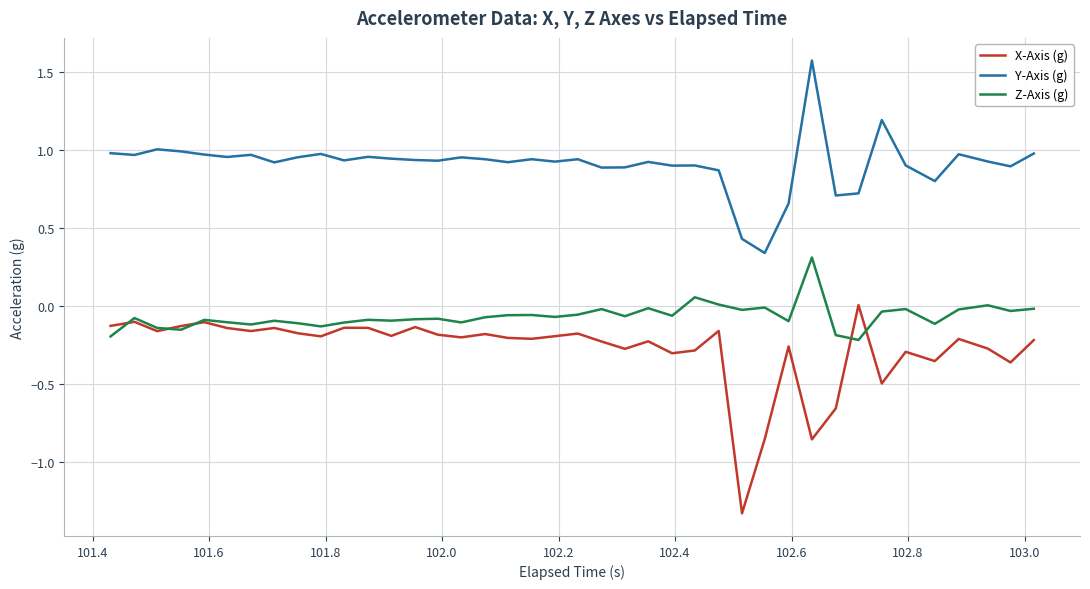

How many categories are shown in the chart?

40